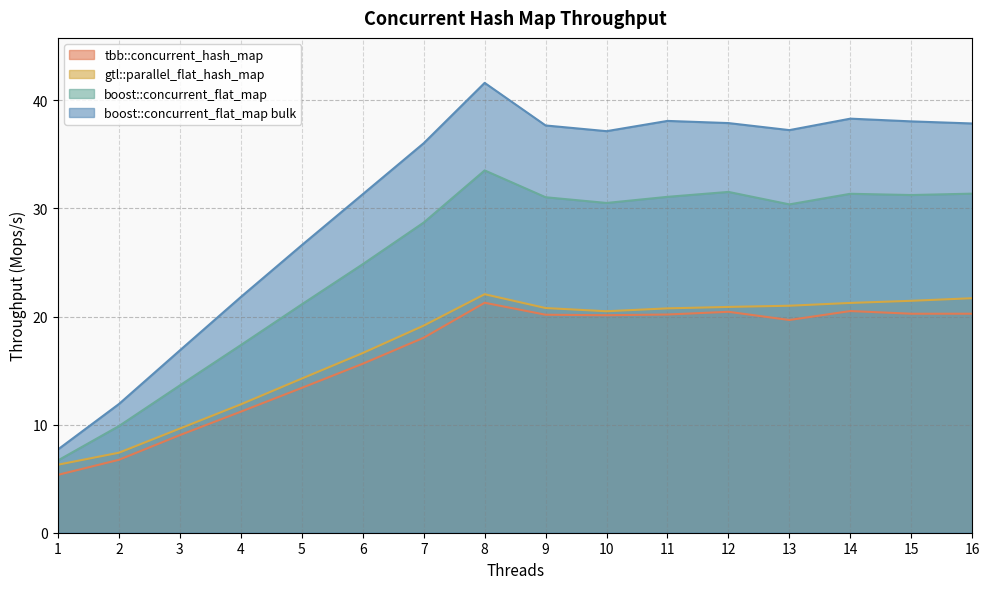

True or false: boost::concurrent_flat_map bulk and boost::concurrent_flat_map cross at least once.

False